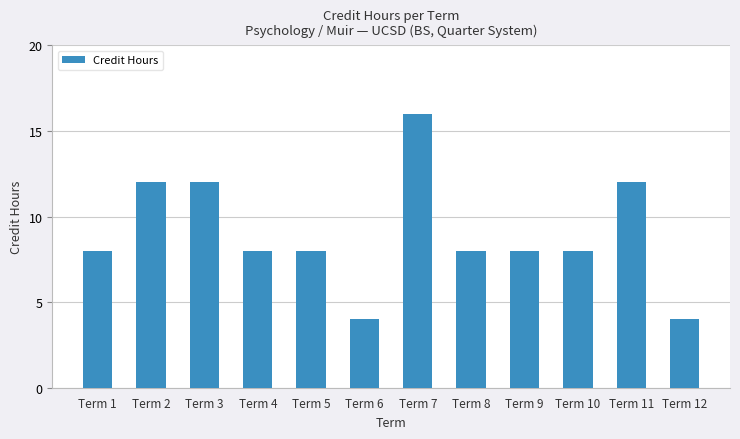

What is the change in value from Term 2 to Term 8?

-4